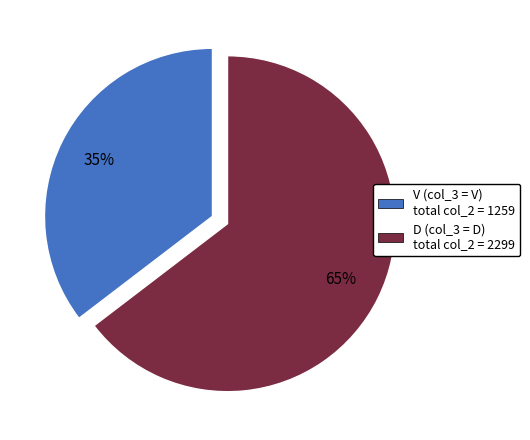

Is there a majority slice in this chart?

Yes